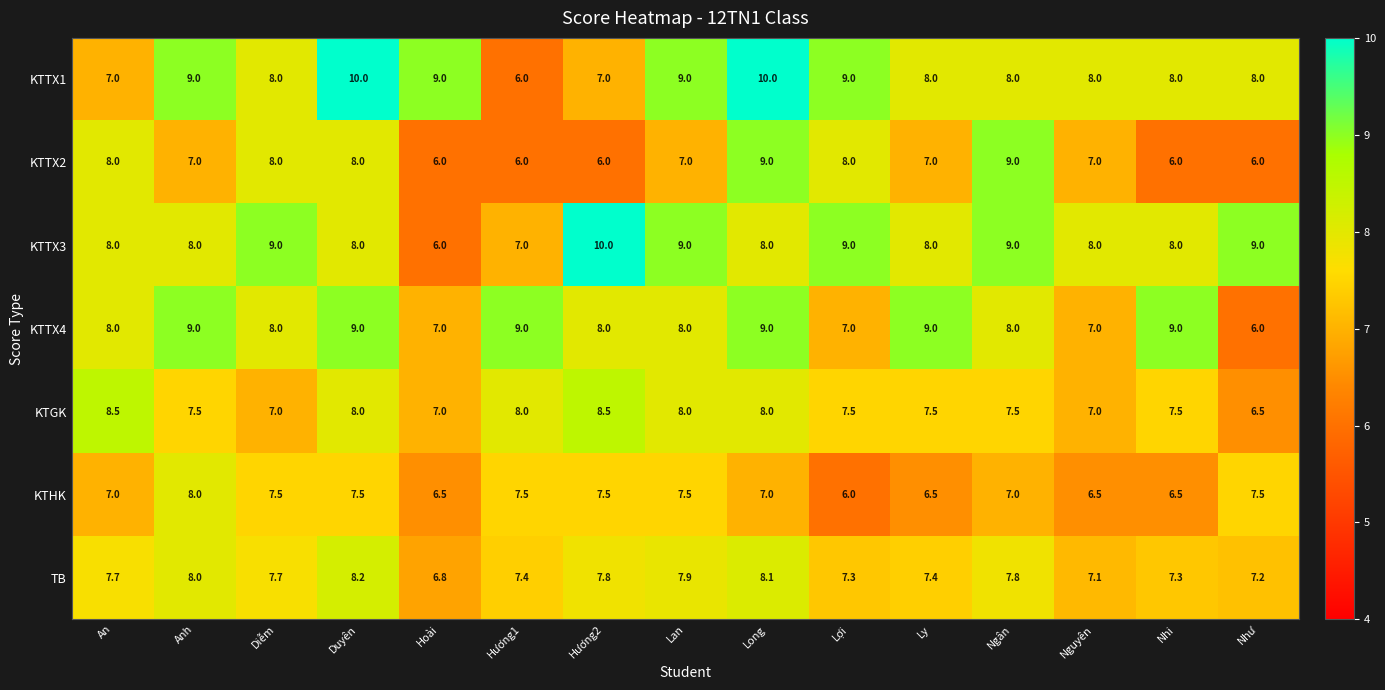

Count the number of categories in the chart.

15